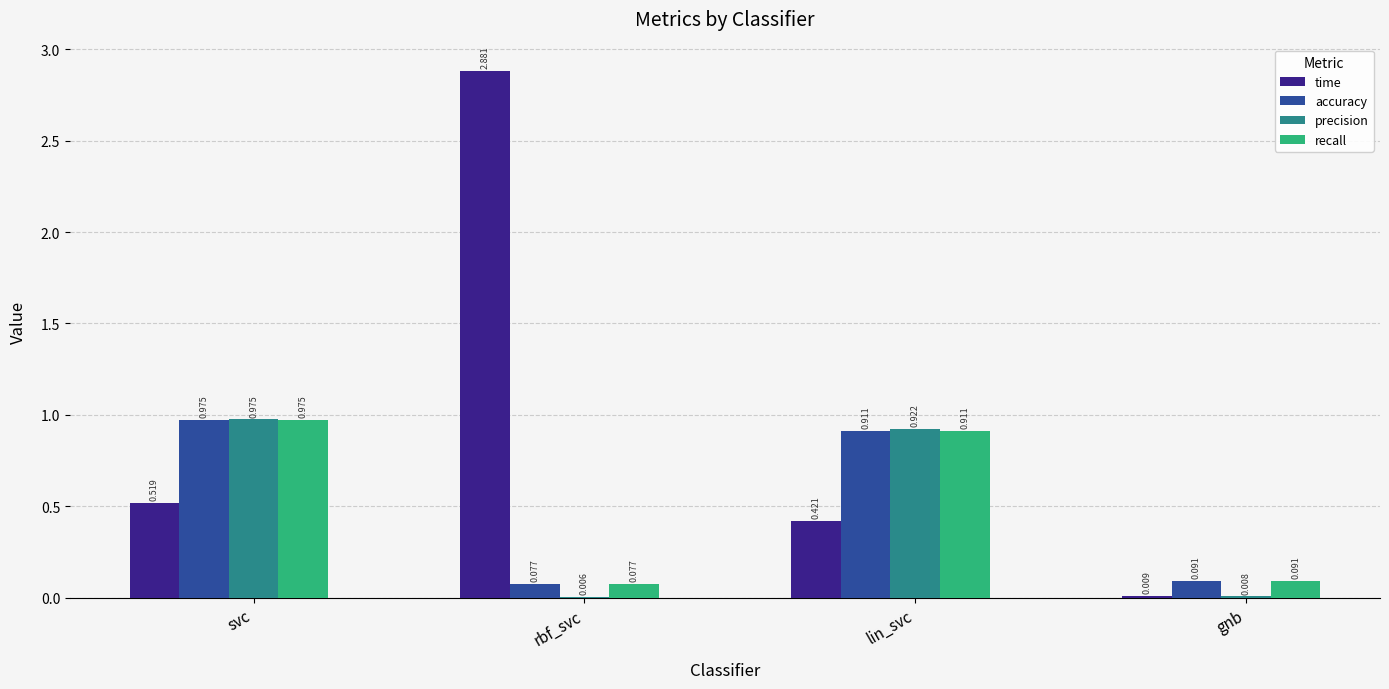

Which series changed the most between svc and rbf_svc?

time